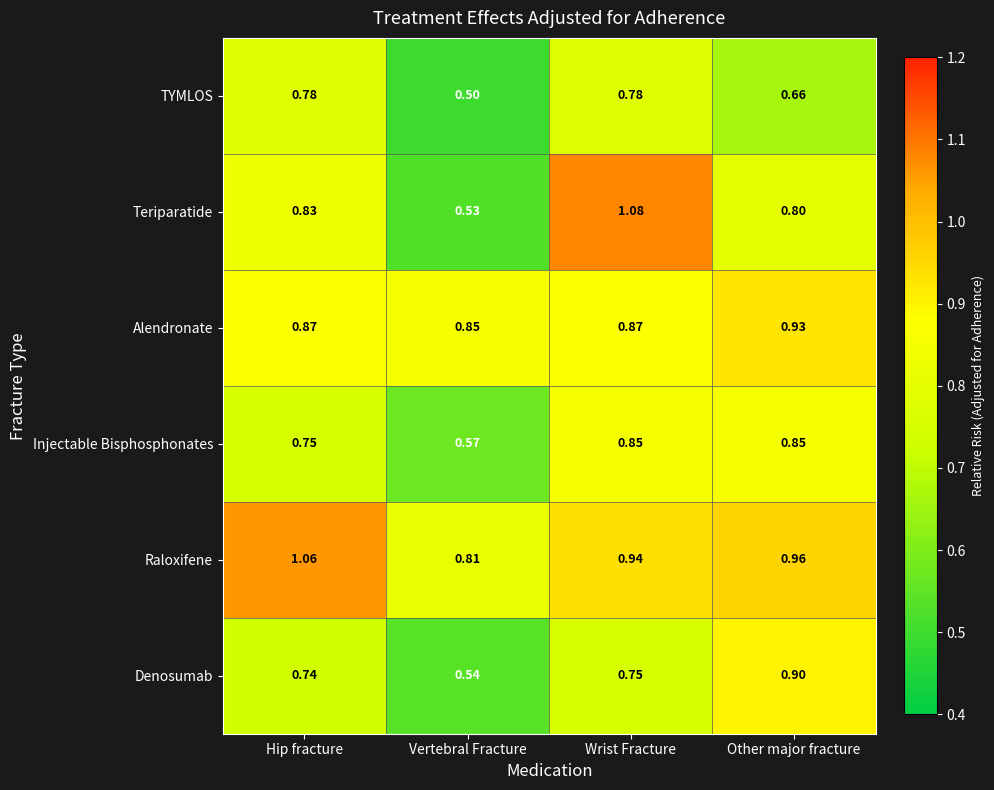

True or false: Teriparatide has a value of 0.8 at Other major fracture.

True